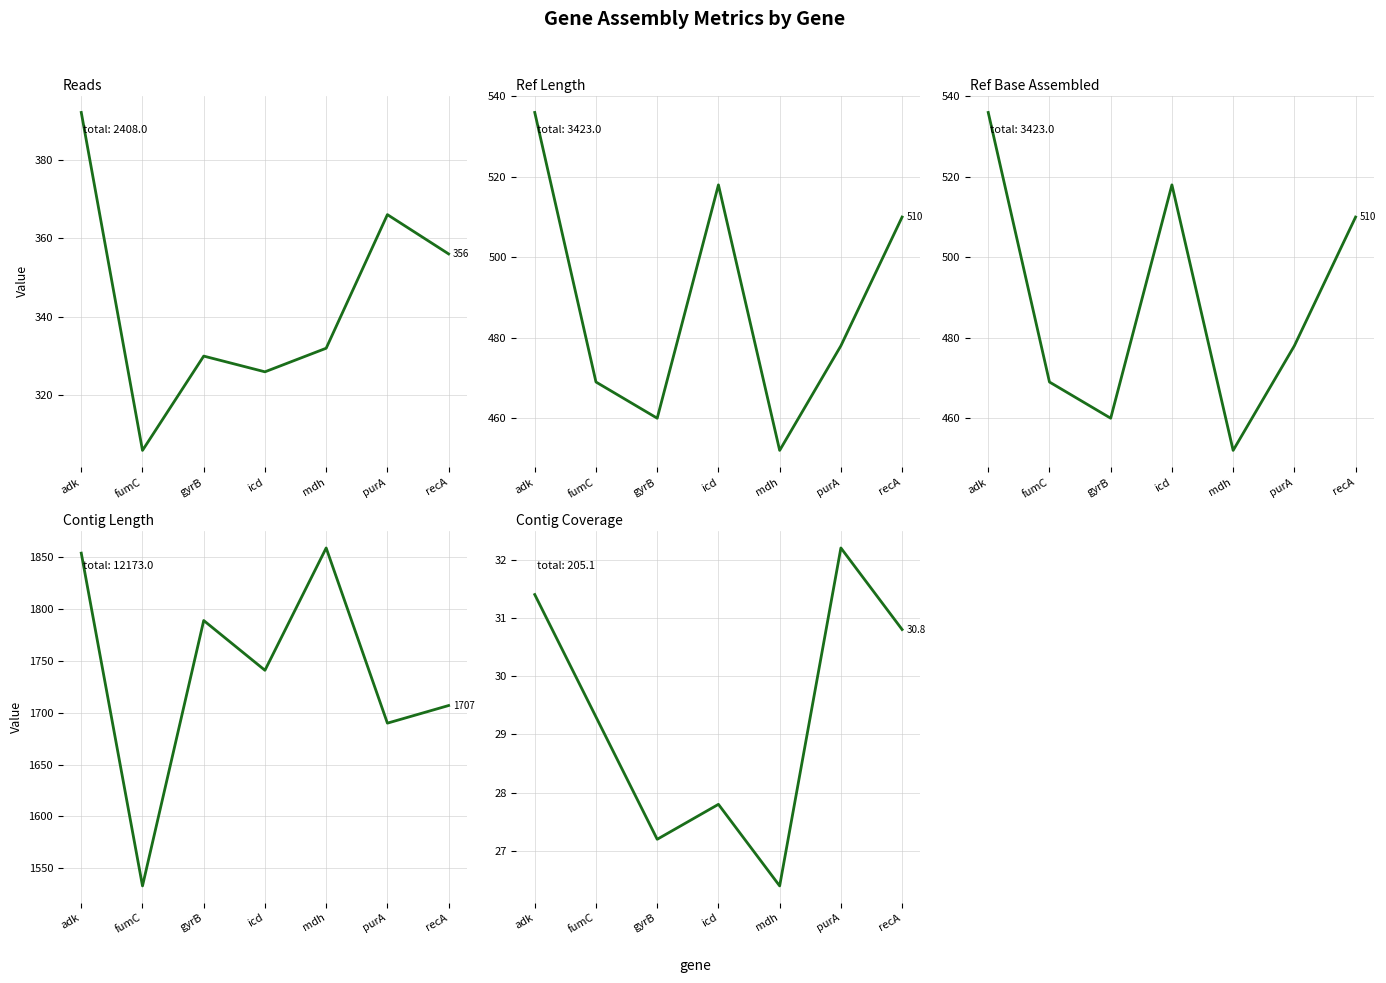

Reading left to right, what are all the values shown in this chart?

reads: 392.0	306.0	330.0	326.0	332.0	366.0	356.0
ref_len: 536.0	469.0	460.0	518.0	452.0	478.0	510.0
ref_base_assembled: 536.0	469.0	460.0	518.0	452.0	478.0	510.0
ctg_len: 1854.0	1533.0	1789.0	1741.0	1859.0	1690.0	1707.0
ctg_cov: 31.4	29.3	27.2	27.8	26.4	32.2	30.8